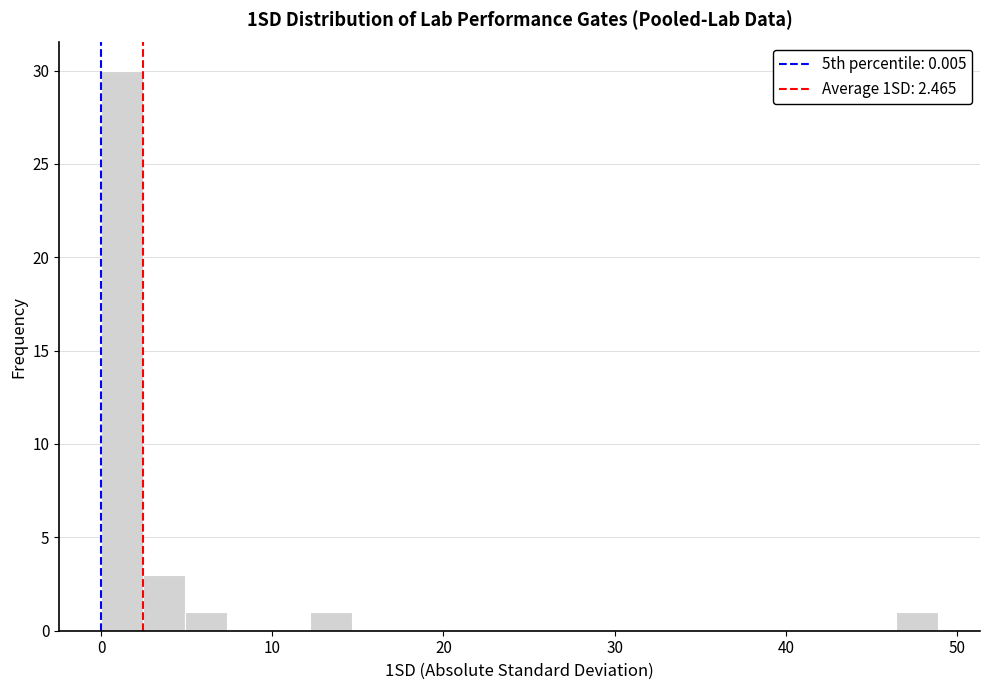

Read against the x-axis, roughly where is the centre of the tallest bar?

1